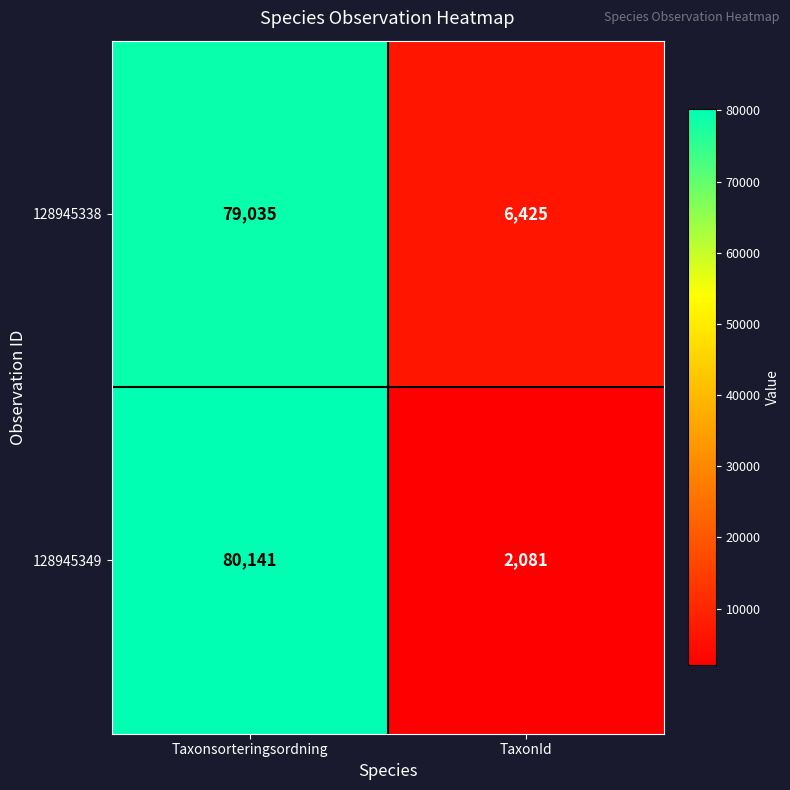

Reading left to right, extract all data points from this chart.

128945338: Taxonsorteringsordning=79035	TaxonId=6425
128945349: Taxonsorteringsordning=80141	TaxonId=2081